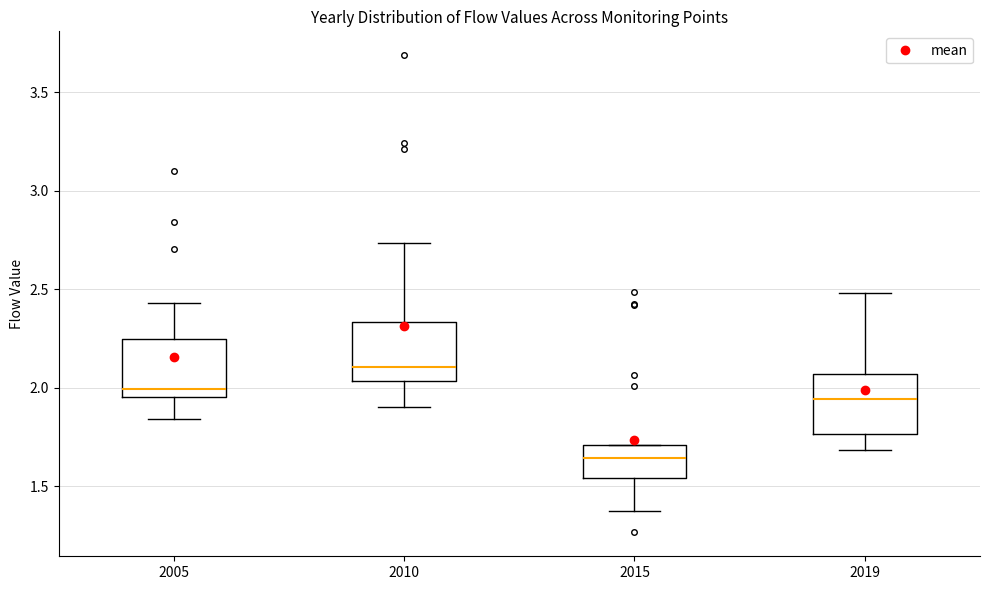

Which box's median line is the lowest?

2015